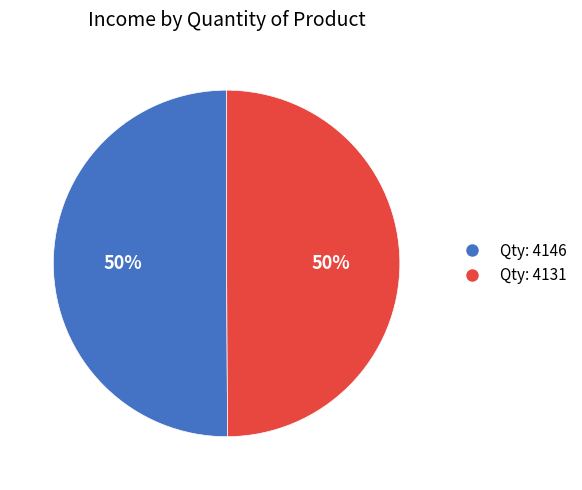

Combined, do Qty: 4146 and Qty: 4131 account for over 50%?

Yes